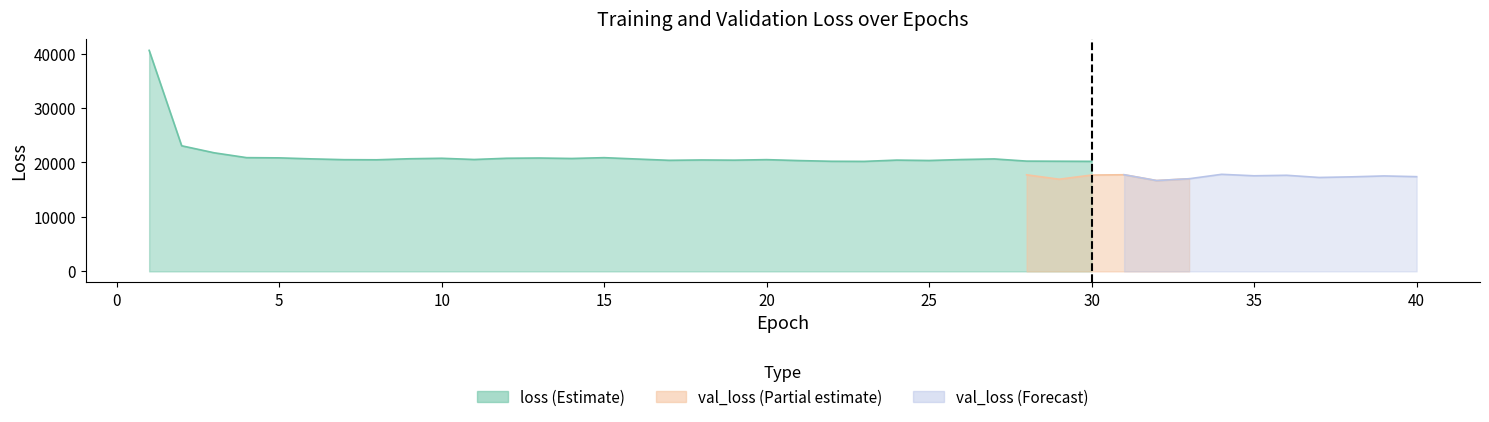

True or false: loss and val_loss intersect in this chart.

False